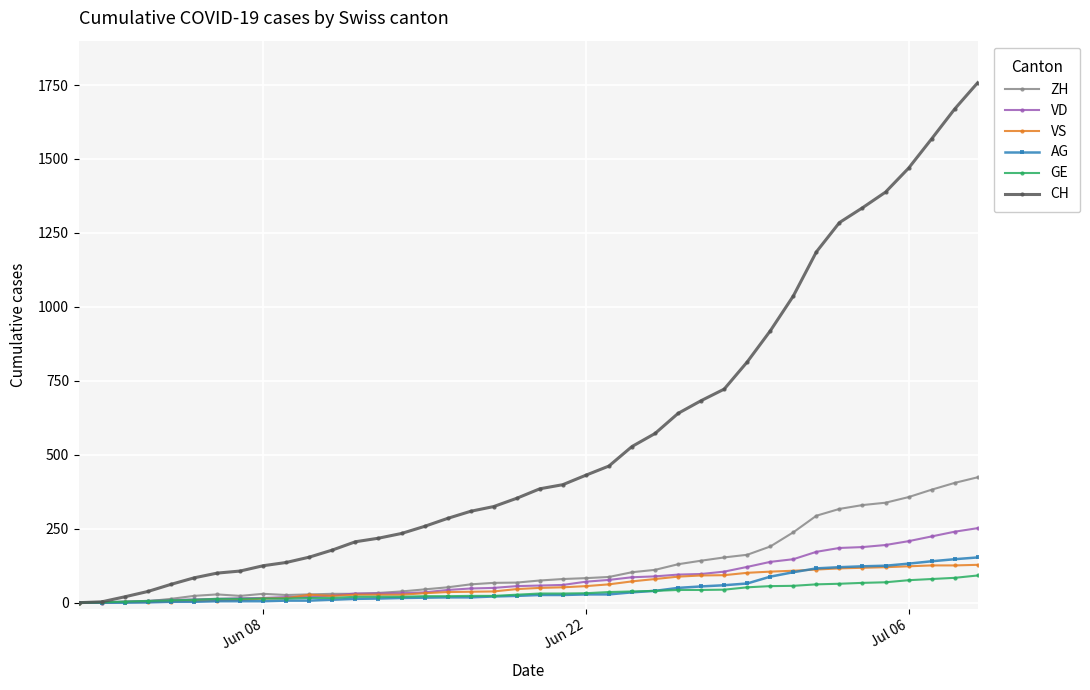

List the series in order of their peak value, lowest first.

GE, VS, AG, VD, ZH, CH